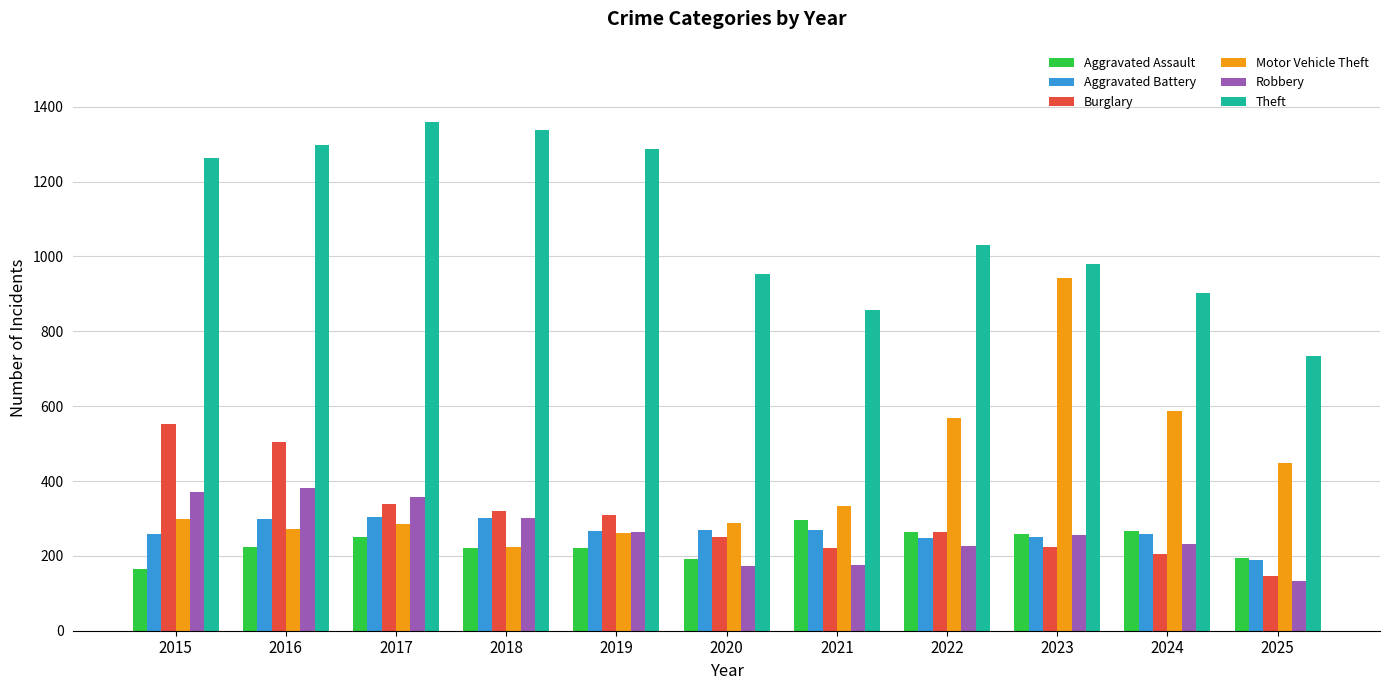

What is the difference between the highest and lowest values at 2025?

601